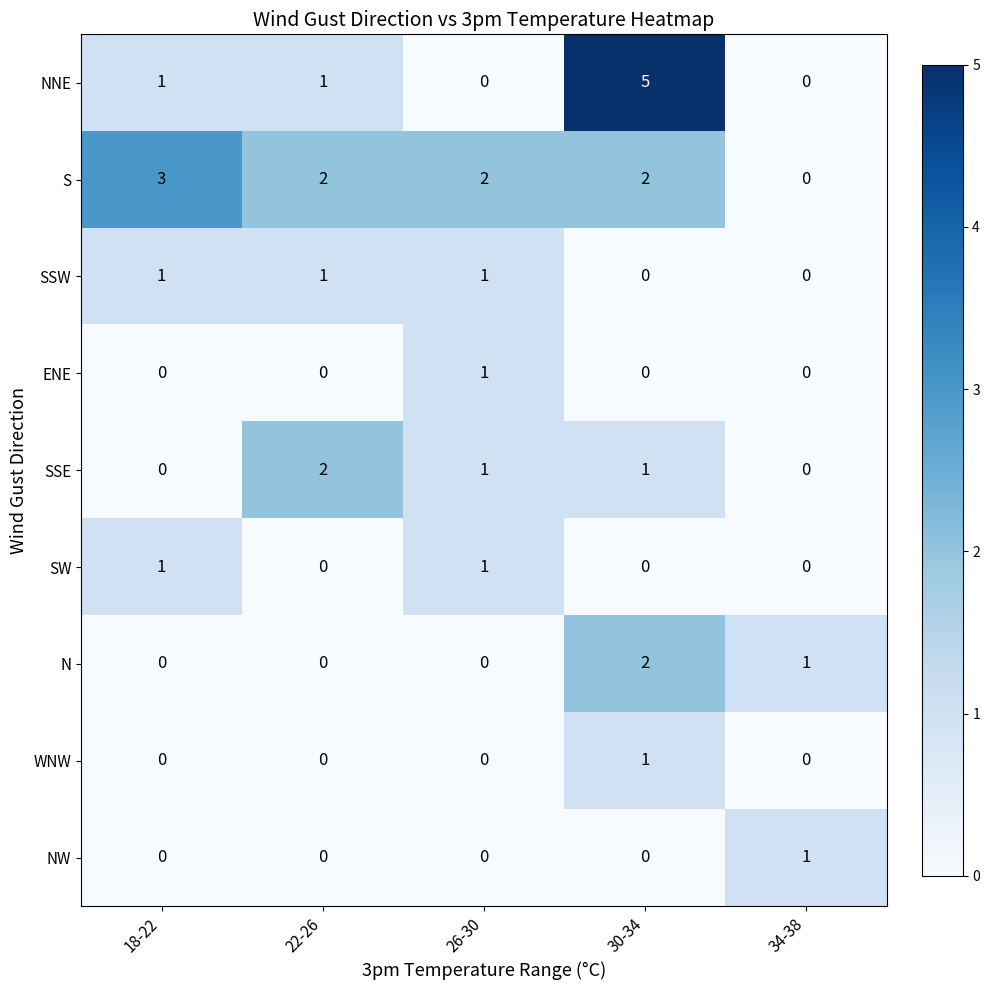

Which series has the largest total across all categories?

S